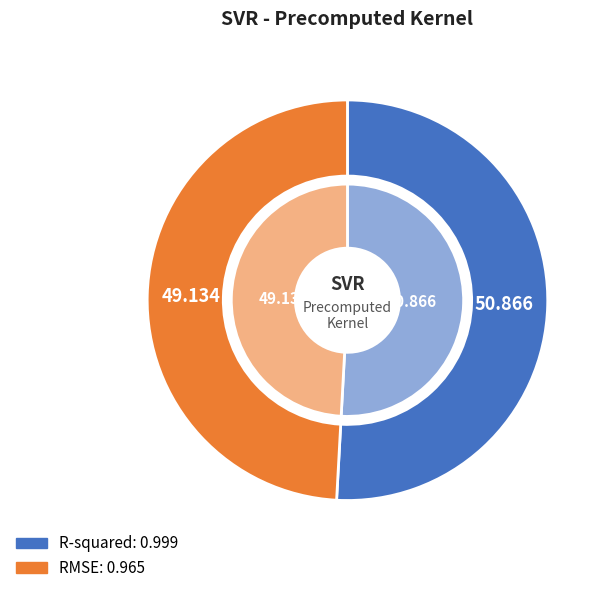

Which slice is the smallest?

RMSE